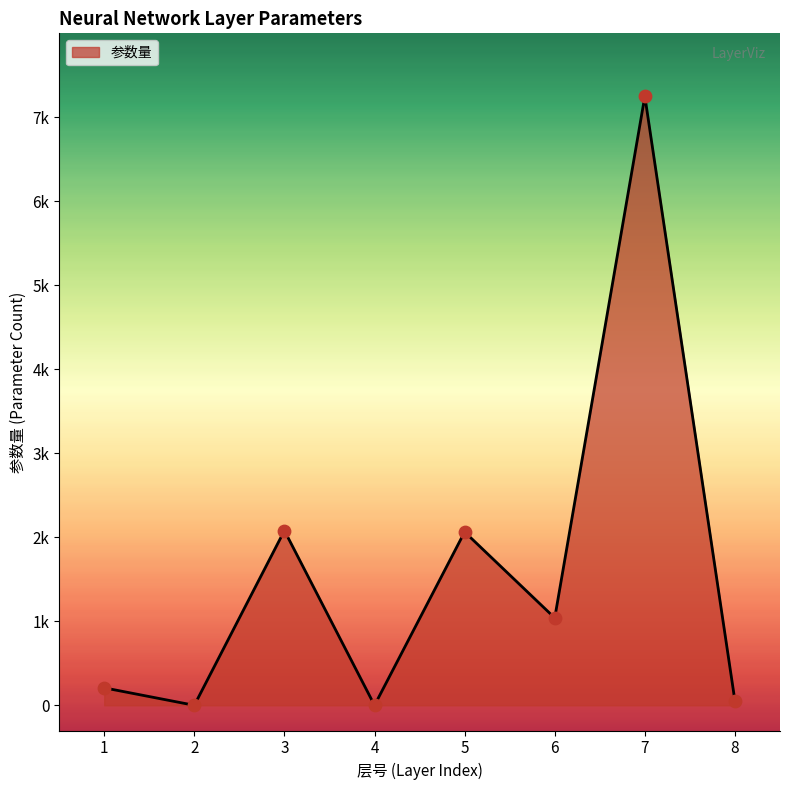

Does the chart have visible grid lines?

No